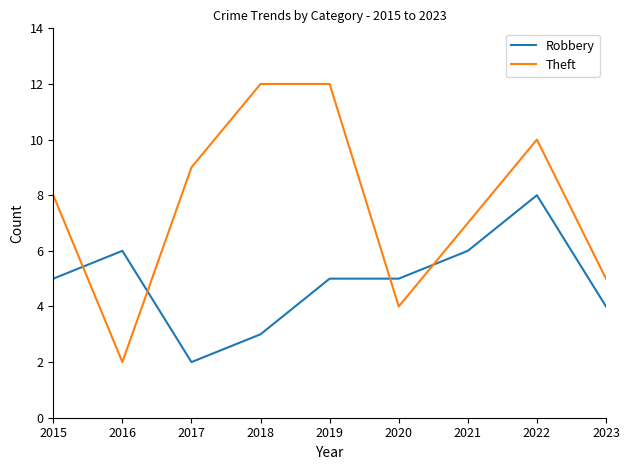

Is it true that Robbery equals 4 at 2021?

False